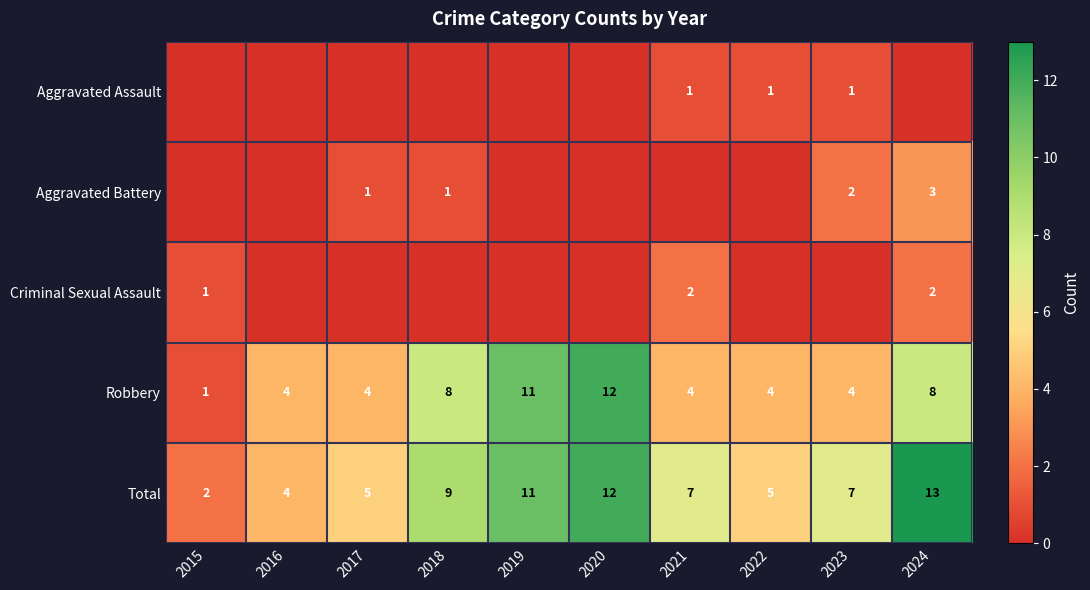

True or false: Robbery has a value of 5 at 2023.

False